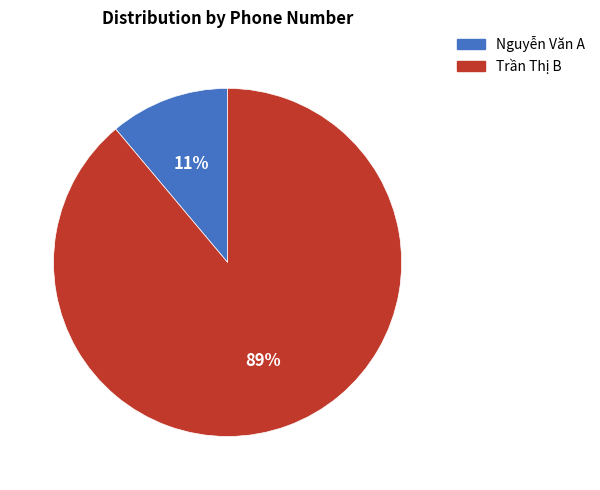

To the nearest percent, what portion does Nguyễn Văn A represent?

11%